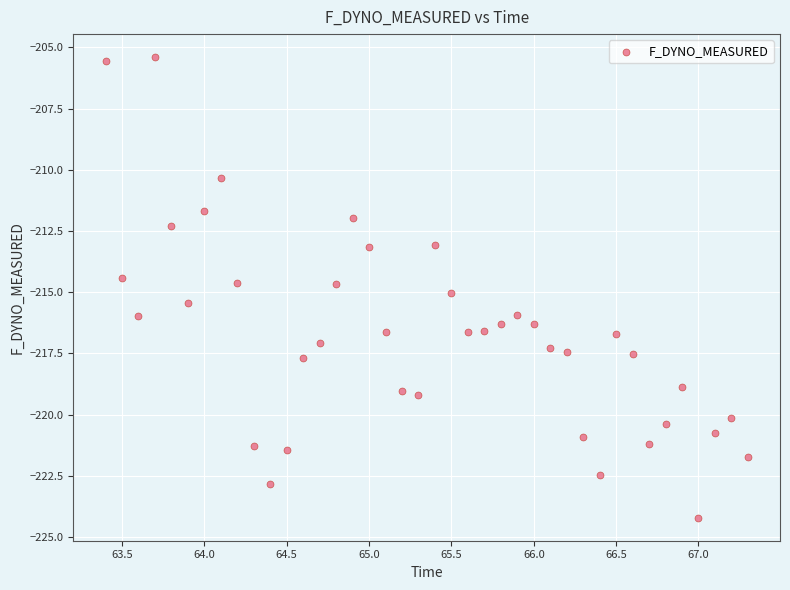

What is the range of X values (max minus min)?

3.9